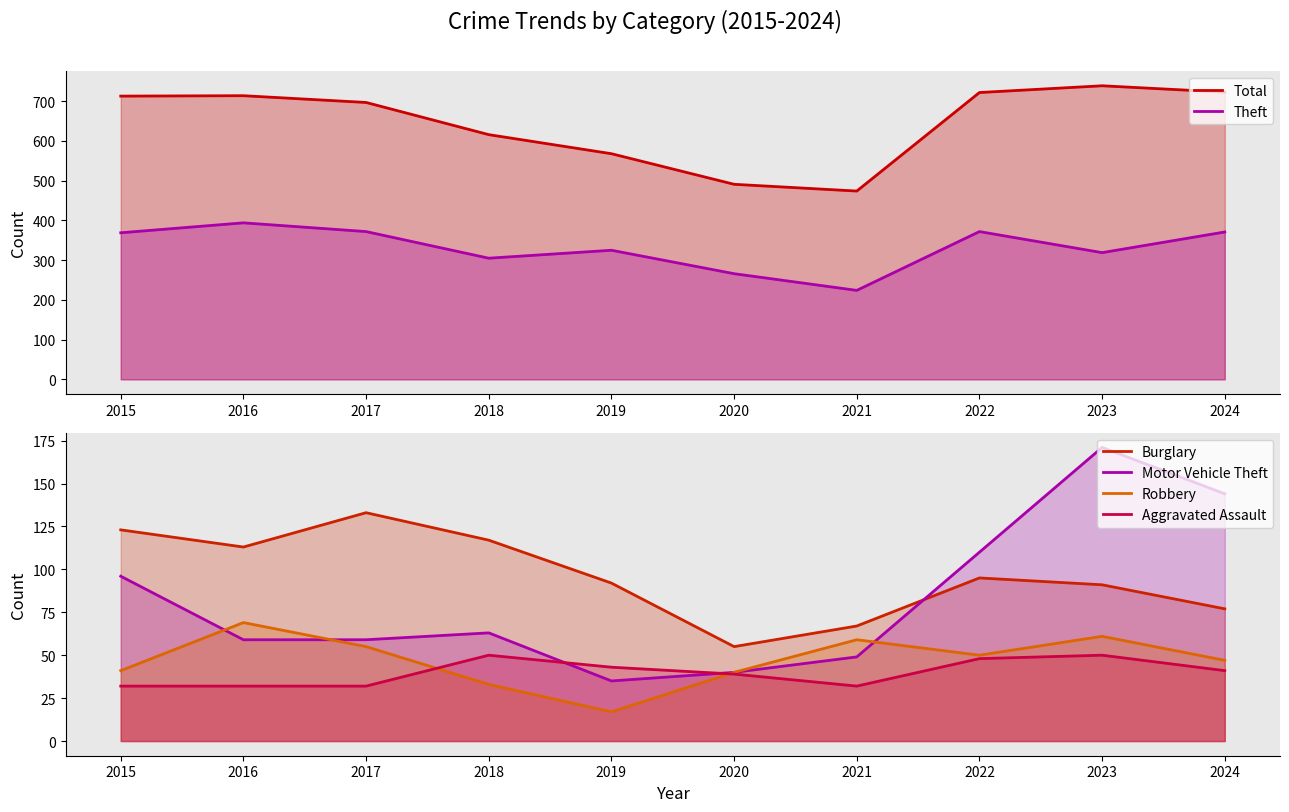

What is the difference between the maximum and minimum values in the Burglary series?

78